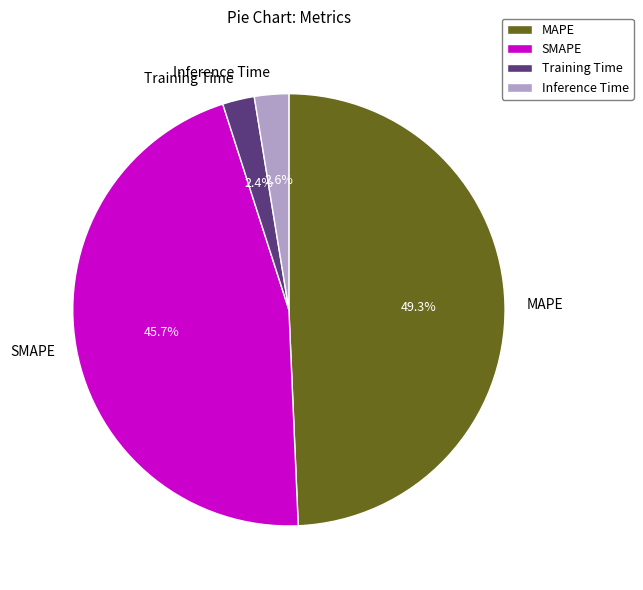

Which slice is the largest?

MAPE